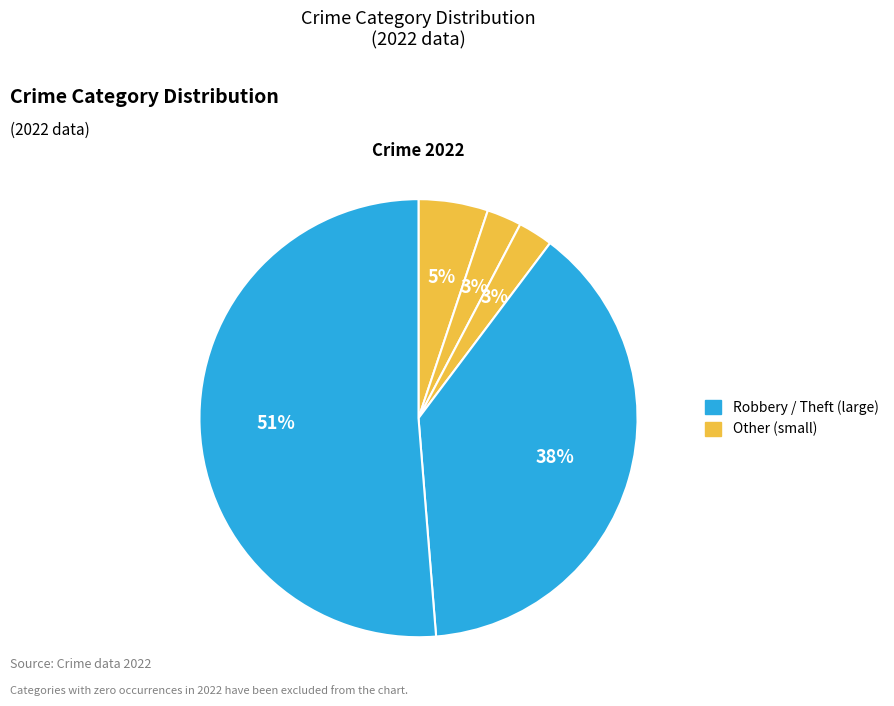

How many segments does this pie chart have?

5